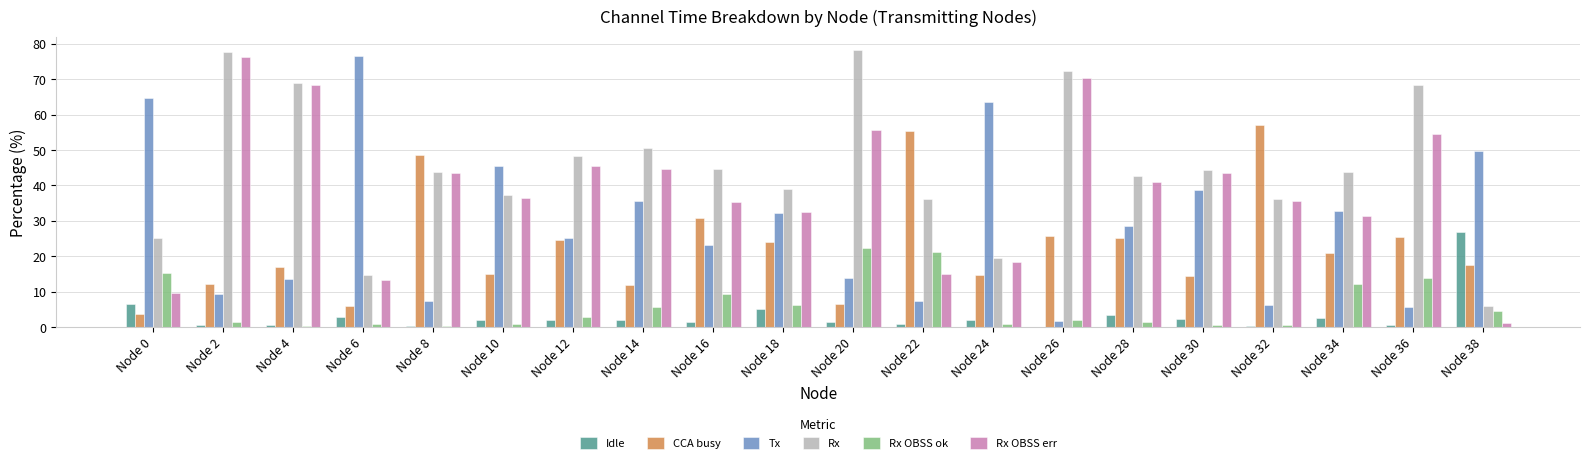

Is the value of Rx OBSS ok at Node 14 greater than the value of Rx OBSS err at Node 24?

No